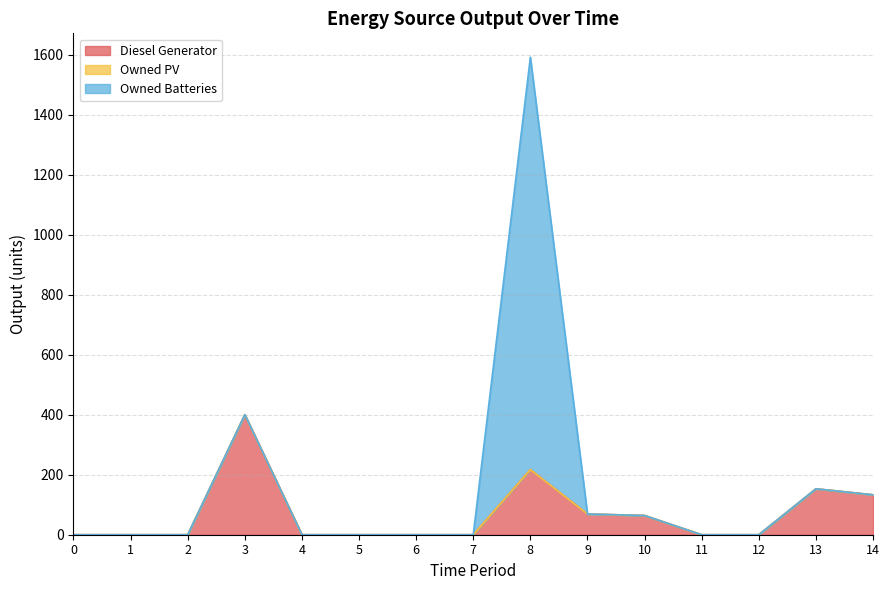

Reading left to right, extract all data points from this chart.

Diesel Generator: 0	0	0	400	0	0	0	0	217	69	64	0	0	153	133
Owned PV: 0	0	0	0	0	0	0	0	0	0	0	0	0	0	0
Owned Batteries: 0	0	0	0	0	0	0	0	1374	0	0	0	0	0	0